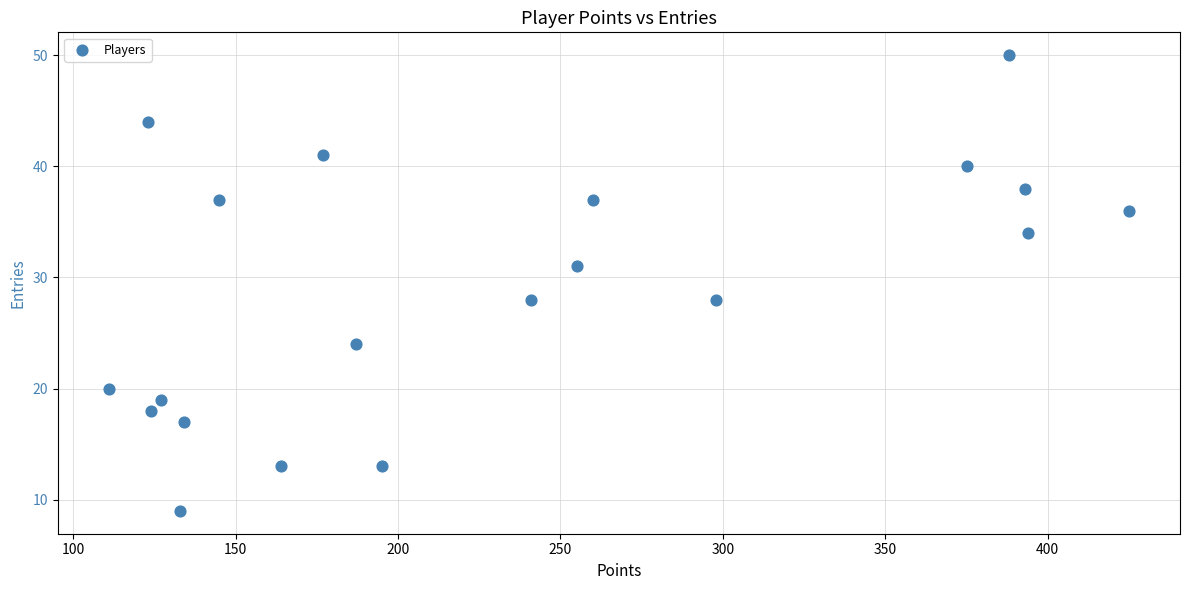

What is the range of X values (max minus min)?

314